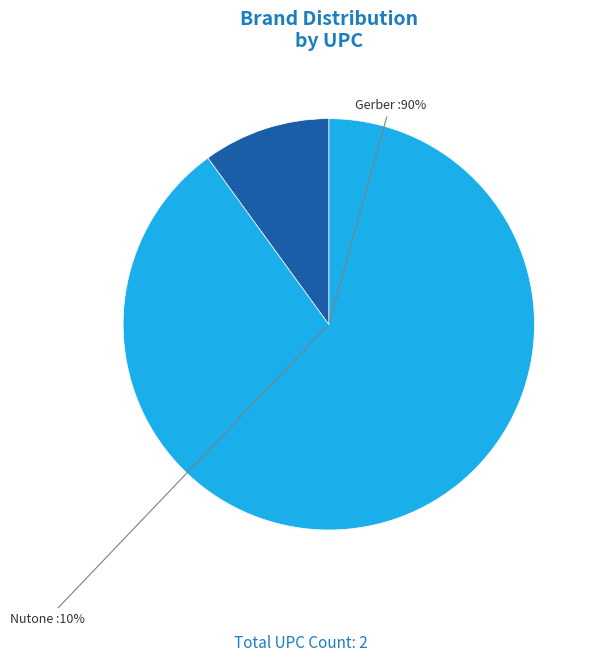

Combined, do Gerber and Nutone account for over 50%?

Yes